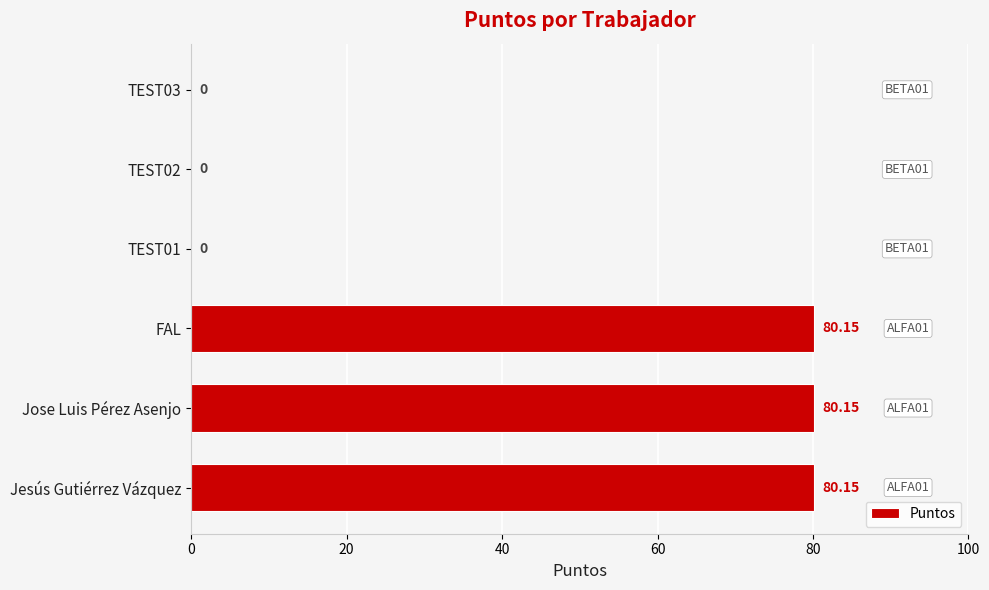

What is the maximum value shown in the chart?

80.2